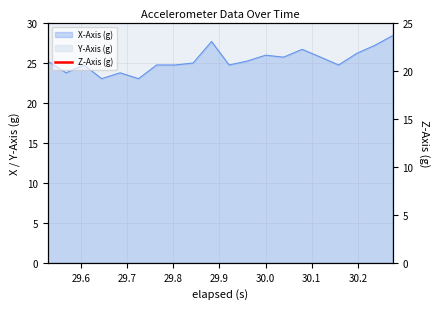

How many lines are shown in the chart?

1